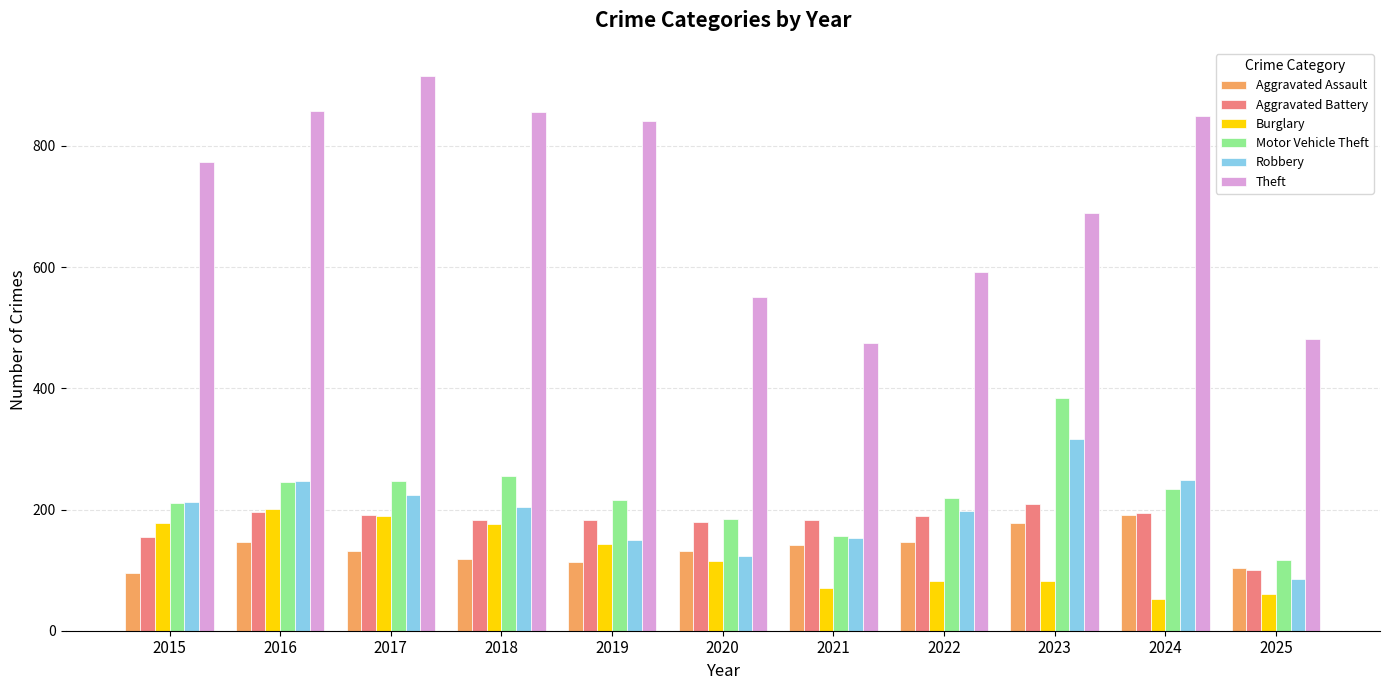

What is the value of the Theft bar at the 11th from the left?

482